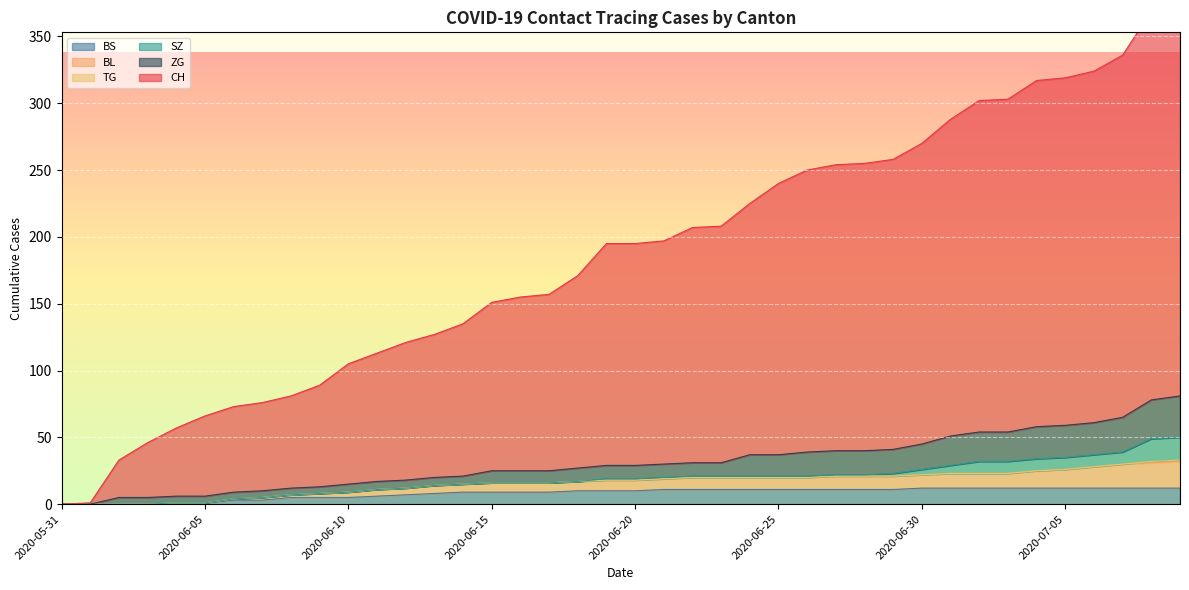

What is the maximum value for BS?

12